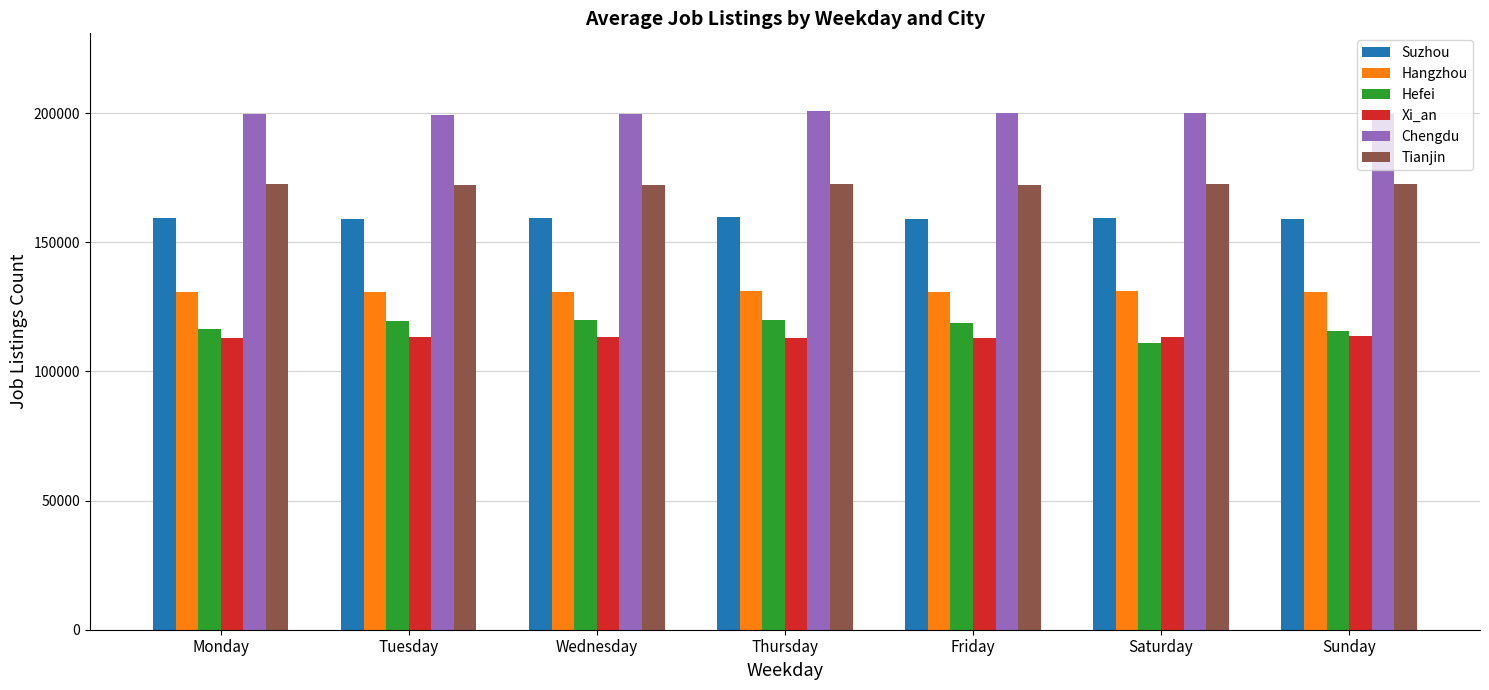

What is the minimum value for Chengdu?

199243